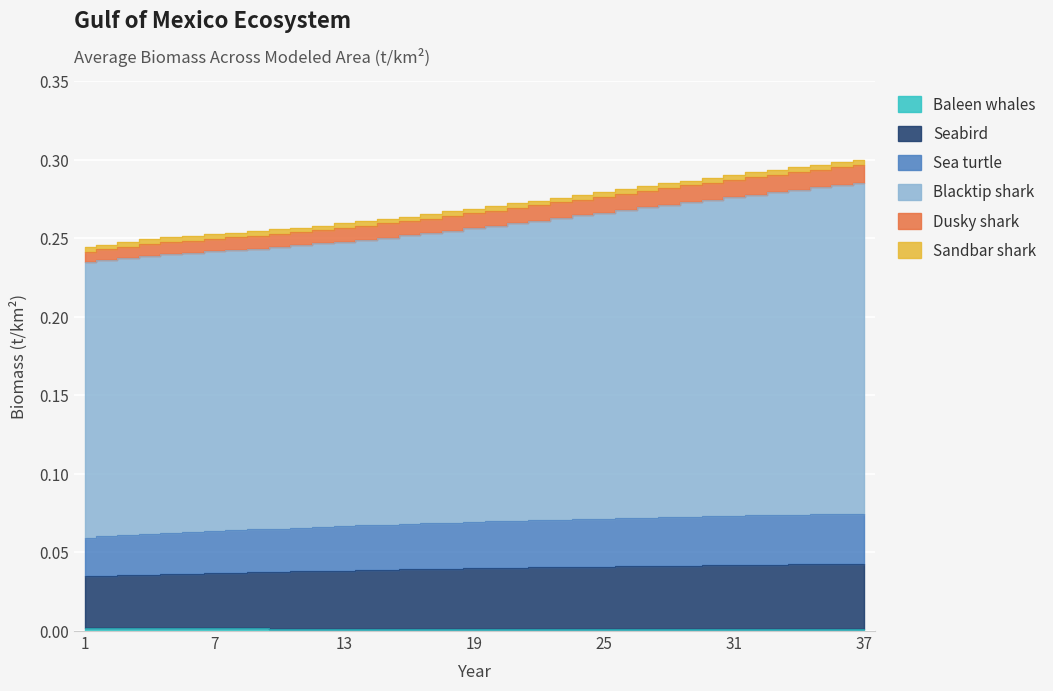

Is it true that Blacktip shark equals 0.3 at 34?

True